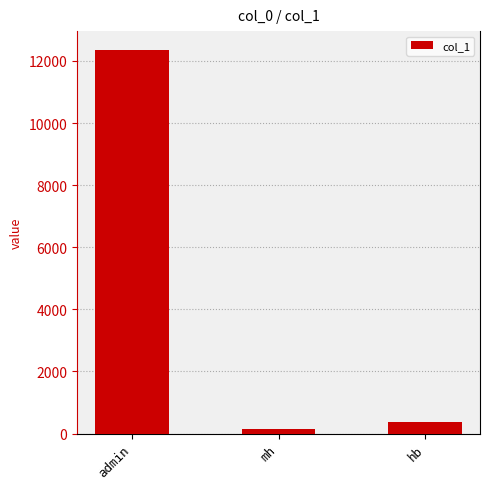

Reading right to left, list all the values displayed in this chart.

357	159	12345